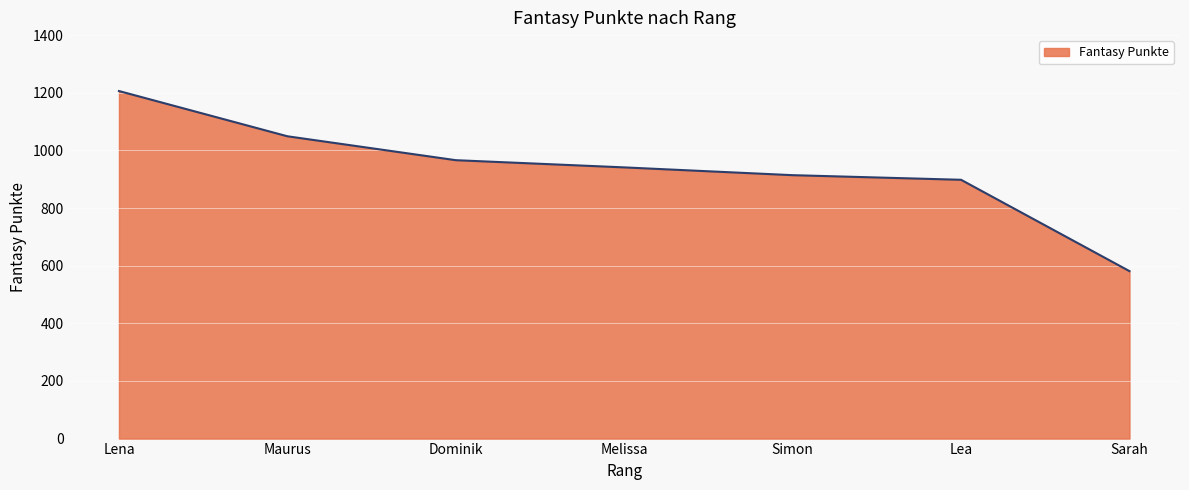

What is the difference between the second highest and second lowest values?

151